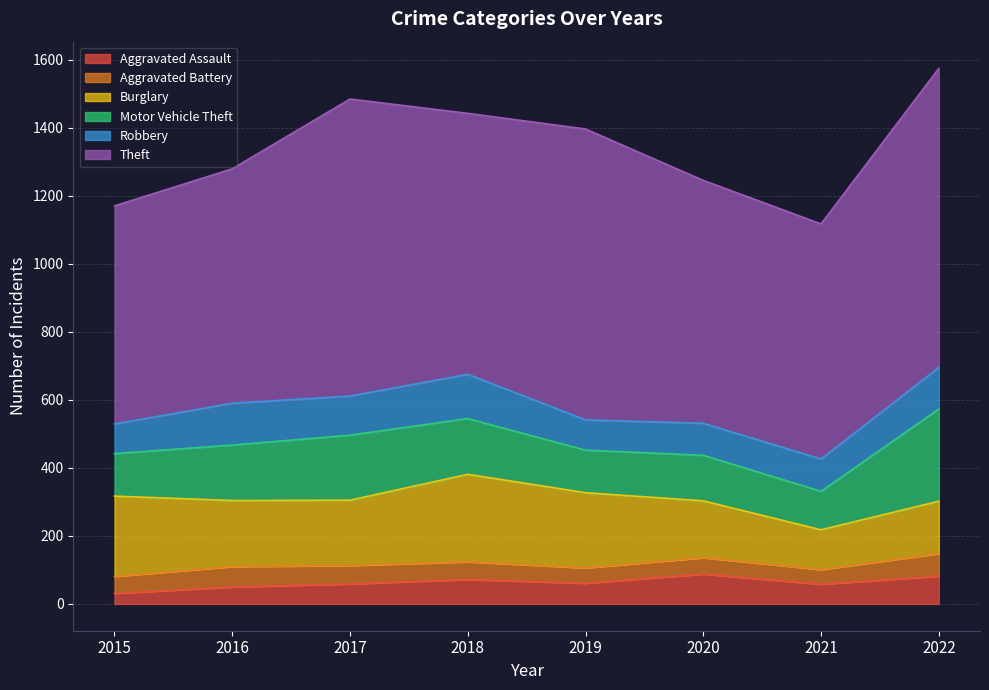

What is the value of the Aggravated Battery point at the 8th from the left?

66